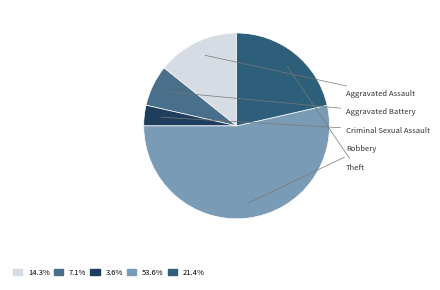

To the nearest percent, what portion does Criminal Sexual Assault represent?

4%